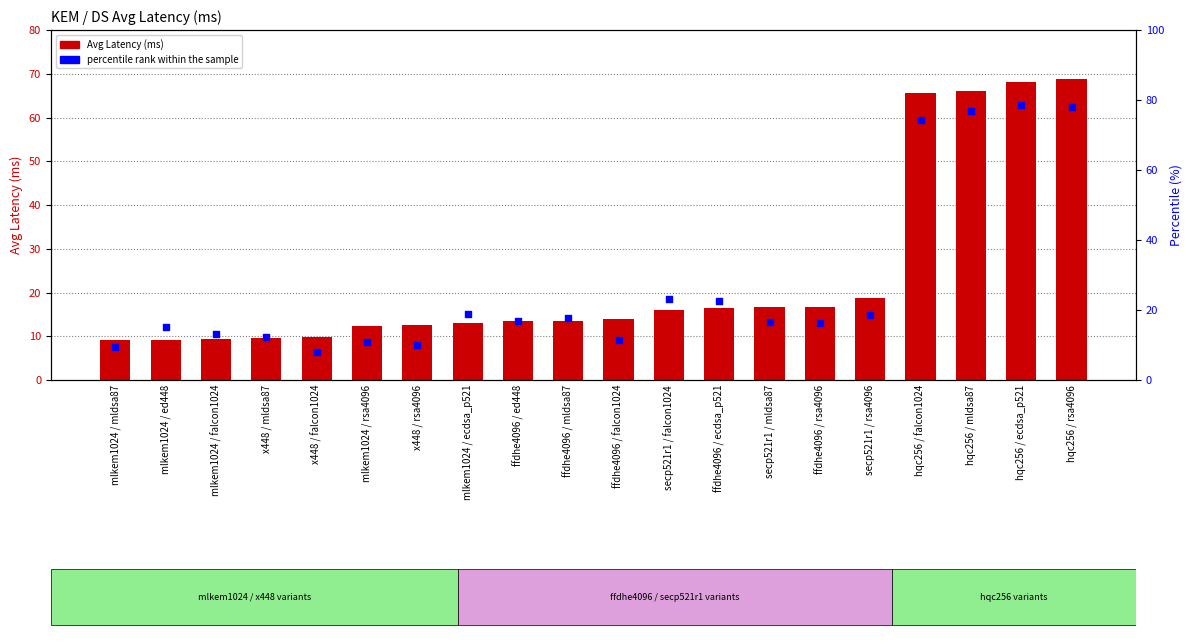

Which series has the largest Y range (max minus min)?

percentile rank within the sample